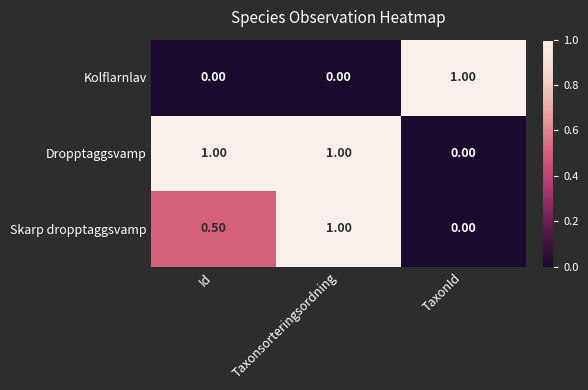

How many distinct data groups are displayed?

3